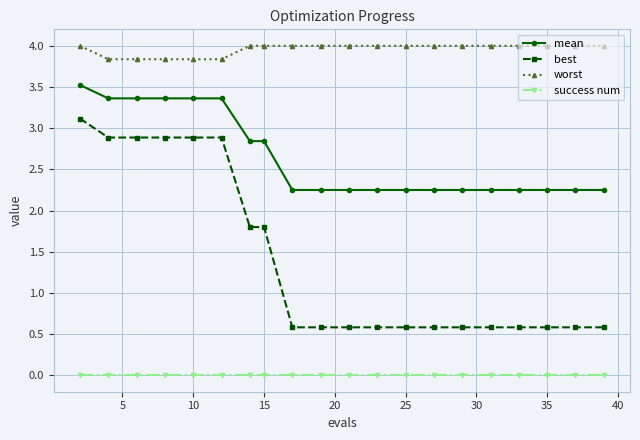

True or false: best and worst intersect in this chart.

False